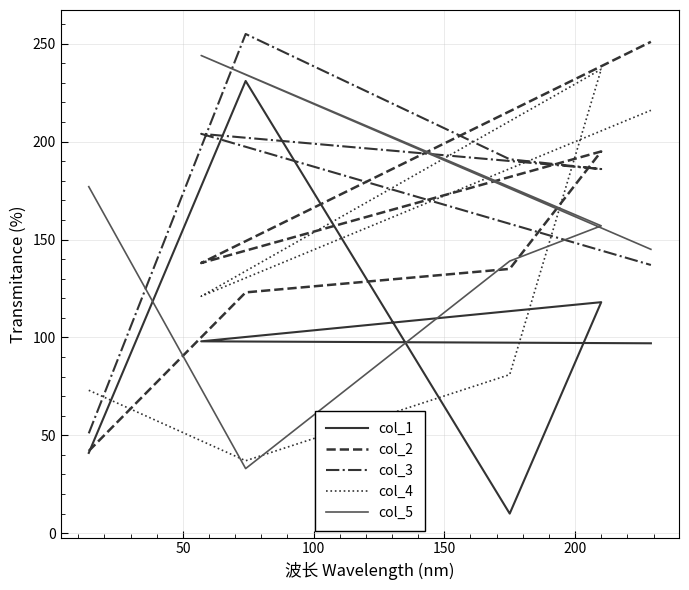

How many lines are shown in the chart?

5